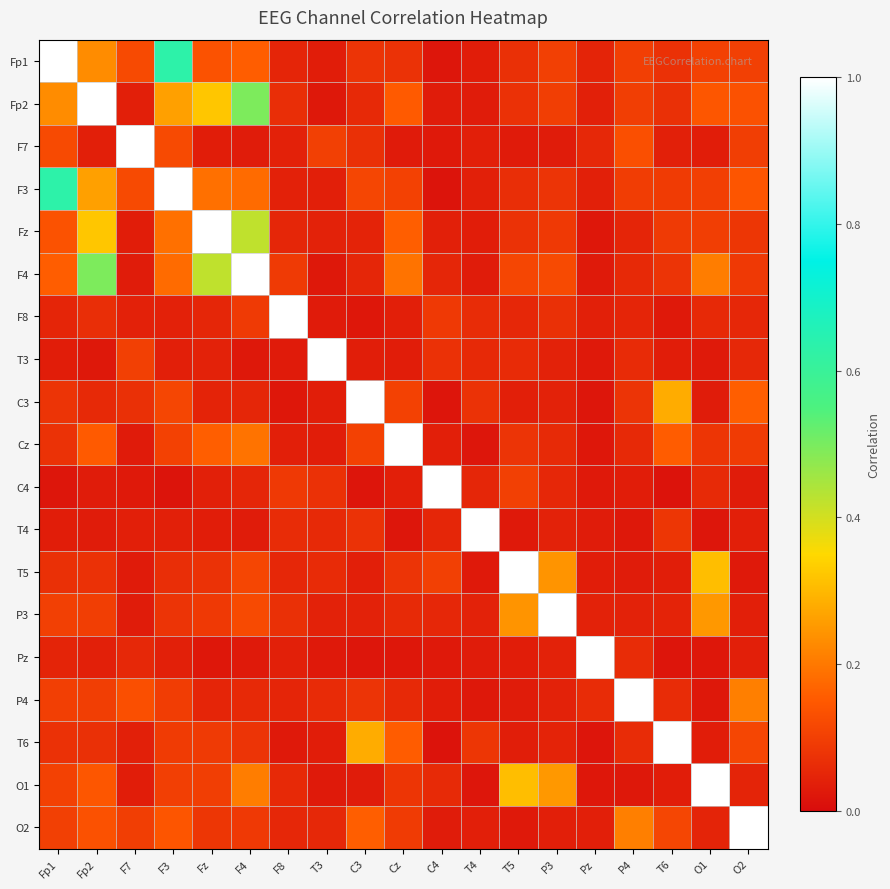

Reading left to right, what are all the values shown in this chart?

Fp1: Fp1=1.0	Fp2=0.2	F7=0.1	F3=0.6	Fz=0.1	F4=0.2	F8=0.0	T3=0.0	C3=0.1	Cz=0.1	C4=0.0	T4=0.0	T5=0.1	P3=0.1	Pz=0.0	P4=0.1	T6=0.1	O1=0.1	O2=0.1
Fp2: Fp1=0.2	Fp2=1.0	F7=0.0	F3=0.3	Fz=0.3	F4=0.5	F8=0.1	T3=0.0	C3=0.1	Cz=0.2	C4=0.0	T4=0.0	T5=0.1	P3=0.1	Pz=0.0	P4=0.1	T6=0.1	O1=0.1	O2=0.1
F7: Fp1=0.1	Fp2=0.0	F7=1.0	F3=0.1	Fz=0.0	F4=0.0	F8=0.0	T3=0.1	C3=0.1	Cz=0.0	C4=0.0	T4=0.0	T5=0.0	P3=0.0	Pz=0.1	P4=0.1	T6=0.0	O1=0.0	O2=0.1
F3: Fp1=0.6	Fp2=0.3	F7=0.1	F3=1.0	Fz=0.2	F4=0.2	F8=0.0	T3=0.0	C3=0.1	Cz=0.1	C4=0.0	T4=0.0	T5=0.1	P3=0.1	Pz=0.0	P4=0.1	T6=0.1	O1=0.1	O2=0.1
Fz: Fp1=0.1	Fp2=0.3	F7=0.0	F3=0.2	Fz=1.0	F4=0.4	F8=0.1	T3=0.0	C3=0.0	Cz=0.2	C4=0.0	T4=0.0	T5=0.1	P3=0.1	Pz=0.0	P4=0.1	T6=0.1	O1=0.1	O2=0.1
F4: Fp1=0.2	Fp2=0.5	F7=0.0	F3=0.2	Fz=0.4	F4=1.0	F8=0.1	T3=0.0	C3=0.1	Cz=0.2	C4=0.1	T4=0.0	T5=0.1	P3=0.1	Pz=0.0	P4=0.1	T6=0.1	O1=0.2	O2=0.1
F8: Fp1=0.0	Fp2=0.1	F7=0.0	F3=0.0	Fz=0.1	F4=0.1	F8=1.0	T3=0.0	C3=0.0	Cz=0.0	C4=0.1	T4=0.1	T5=0.1	P3=0.1	Pz=0.0	P4=0.0	T6=0.0	O1=0.1	O2=0.1
T3: Fp1=0.0	Fp2=0.0	F7=0.1	F3=0.0	Fz=0.0	F4=0.0	F8=0.0	T3=1.0	C3=0.0	Cz=0.0	C4=0.1	T4=0.1	T5=0.1	P3=0.0	Pz=0.0	P4=0.1	T6=0.0	O1=0.0	O2=0.1
C3: Fp1=0.1	Fp2=0.1	F7=0.1	F3=0.1	Fz=0.0	F4=0.1	F8=0.0	T3=0.0	C3=1.0	Cz=0.1	C4=0.0	T4=0.1	T5=0.0	P3=0.0	Pz=0.0	P4=0.1	T6=0.3	O1=0.0	O2=0.2
Cz: Fp1=0.1	Fp2=0.2	F7=0.0	F3=0.1	Fz=0.2	F4=0.2	F8=0.0	T3=0.0	C3=0.1	Cz=1.0	C4=0.0	T4=0.0	T5=0.1	P3=0.1	Pz=0.0	P4=0.1	T6=0.2	O1=0.1	O2=0.1
C4: Fp1=0.0	Fp2=0.0	F7=0.0	F3=0.0	Fz=0.0	F4=0.1	F8=0.1	T3=0.1	C3=0.0	Cz=0.0	C4=1.0	T4=0.1	T5=0.1	P3=0.1	Pz=0.0	P4=0.0	T6=0.0	O1=0.1	O2=0.0
T4: Fp1=0.0	Fp2=0.0	F7=0.0	F3=0.0	Fz=0.0	F4=0.0	F8=0.1	T3=0.1	C3=0.1	Cz=0.0	C4=0.1	T4=1.0	T5=0.0	P3=0.0	Pz=0.0	P4=0.0	T6=0.1	O1=0.0	O2=0.0
T5: Fp1=0.1	Fp2=0.1	F7=0.0	F3=0.1	Fz=0.1	F4=0.1	F8=0.1	T3=0.1	C3=0.0	Cz=0.1	C4=0.1	T4=0.0	T5=1.0	P3=0.2	Pz=0.0	P4=0.0	T6=0.0	O1=0.3	O2=0.0
P3: Fp1=0.1	Fp2=0.1	F7=0.0	F3=0.1	Fz=0.1	F4=0.1	F8=0.1	T3=0.0	C3=0.0	Cz=0.1	C4=0.1	T4=0.0	T5=0.2	P3=1.0	Pz=0.0	P4=0.0	T6=0.0	O1=0.2	O2=0.0
Pz: Fp1=0.0	Fp2=0.0	F7=0.1	F3=0.0	Fz=0.0	F4=0.0	F8=0.0	T3=0.0	C3=0.0	Cz=0.0	C4=0.0	T4=0.0	T5=0.0	P3=0.0	Pz=1.0	P4=0.1	T6=0.0	O1=0.0	O2=0.0
P4: Fp1=0.1	Fp2=0.1	F7=0.1	F3=0.1	Fz=0.1	F4=0.1	F8=0.0	T3=0.1	C3=0.1	Cz=0.1	C4=0.0	T4=0.0	T5=0.0	P3=0.0	Pz=0.1	P4=1.0	T6=0.1	O1=0.0	O2=0.2
T6: Fp1=0.1	Fp2=0.1	F7=0.0	F3=0.1	Fz=0.1	F4=0.1	F8=0.0	T3=0.0	C3=0.3	Cz=0.2	C4=0.0	T4=0.1	T5=0.0	P3=0.0	Pz=0.0	P4=0.1	T6=1.0	O1=0.0	O2=0.1
O1: Fp1=0.1	Fp2=0.1	F7=0.0	F3=0.1	Fz=0.1	F4=0.2	F8=0.1	T3=0.0	C3=0.0	Cz=0.1	C4=0.1	T4=0.0	T5=0.3	P3=0.2	Pz=0.0	P4=0.0	T6=0.0	O1=1.0	O2=0.0
O2: Fp1=0.1	Fp2=0.1	F7=0.1	F3=0.1	Fz=0.1	F4=0.1	F8=0.1	T3=0.1	C3=0.2	Cz=0.1	C4=0.0	T4=0.0	T5=0.0	P3=0.0	Pz=0.0	P4=0.2	T6=0.1	O1=0.0	O2=1.0